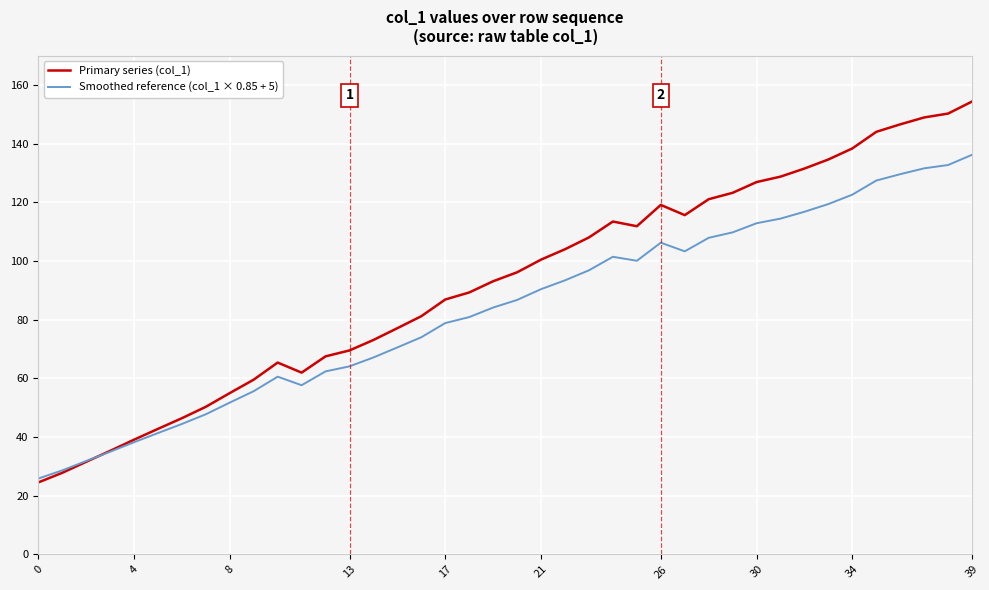

List the series in order of their peak value, highest first.

Primary series (col_1), Smoothed reference (col_1 × 0.85 + 5)